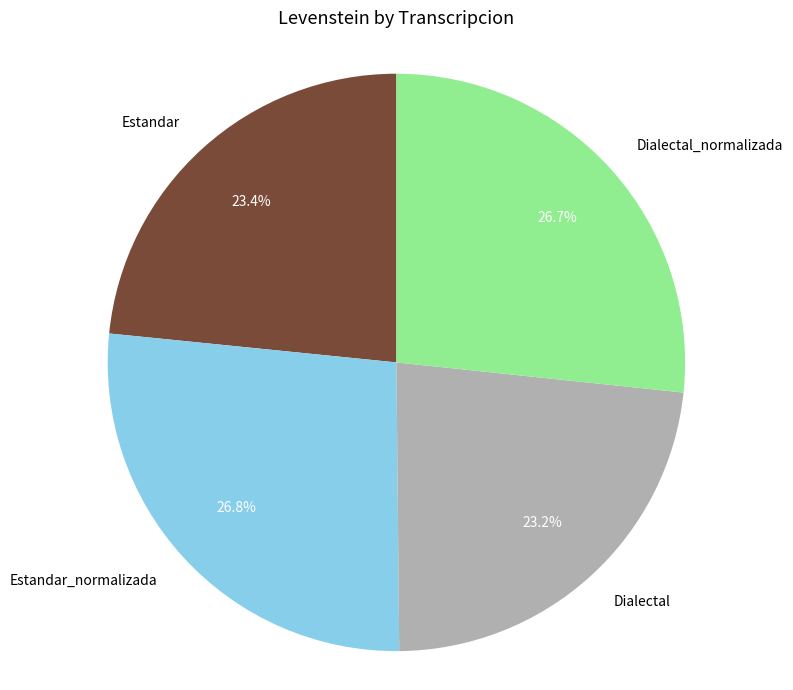

How much of the chart is everything except Dialectal?

76.8%